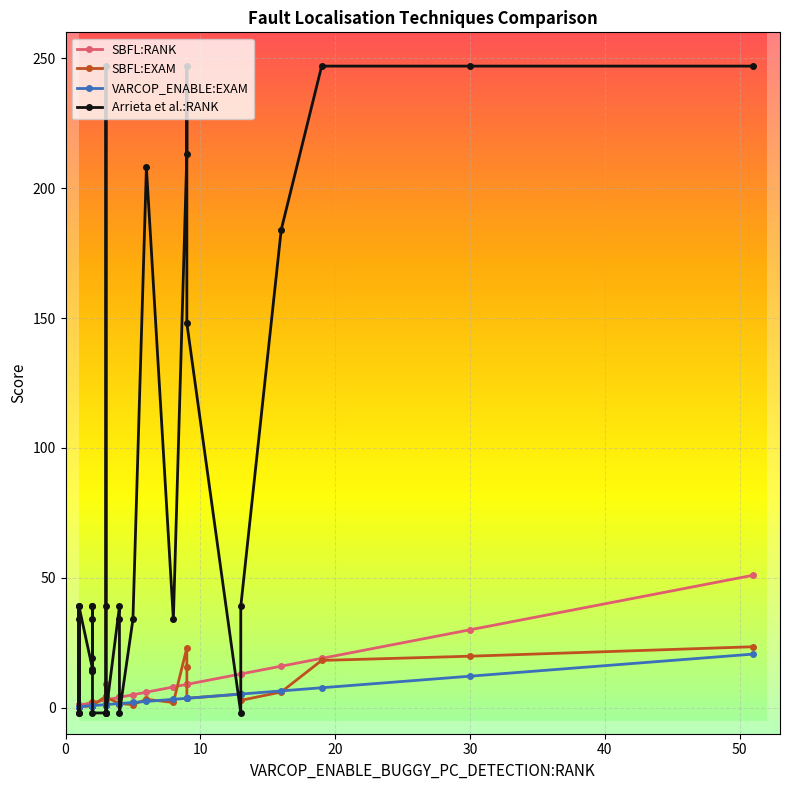

What are all the series names shown in the legend?

SBFL:RANK, SBFL:EXAM, VARCOP_ENABLE:EXAM, Arrieta et al.:RANK